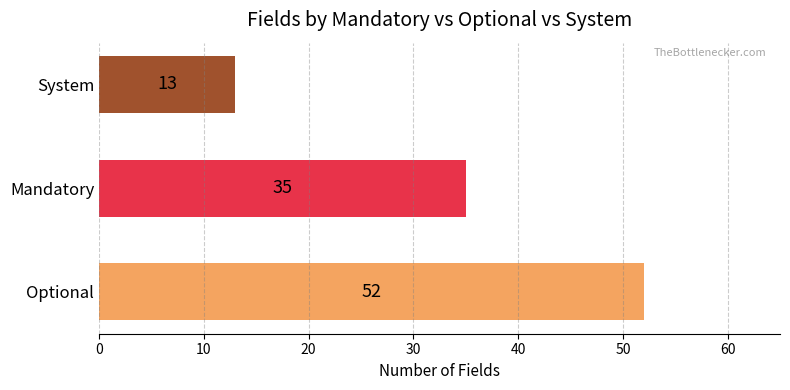

Reading top to bottom, transcribe all the data shown in this chart.

System=13	Mandatory=35	Optional=52